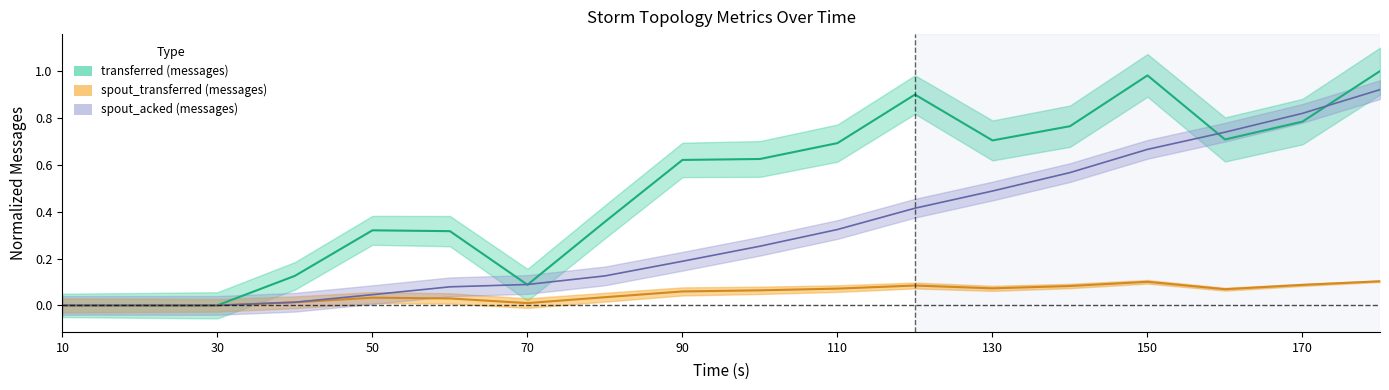

Which series changed the most between 100 and 180?

spout_acked (messages)